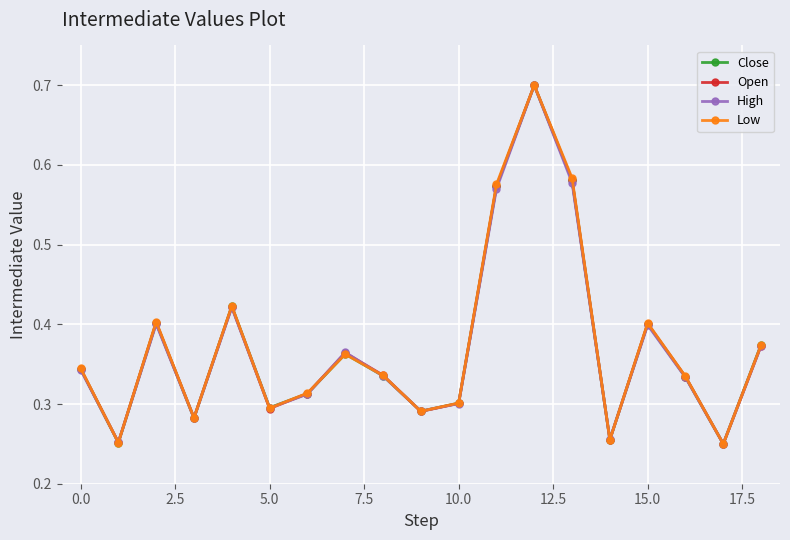

How many Open values are between 0 and 1?

19